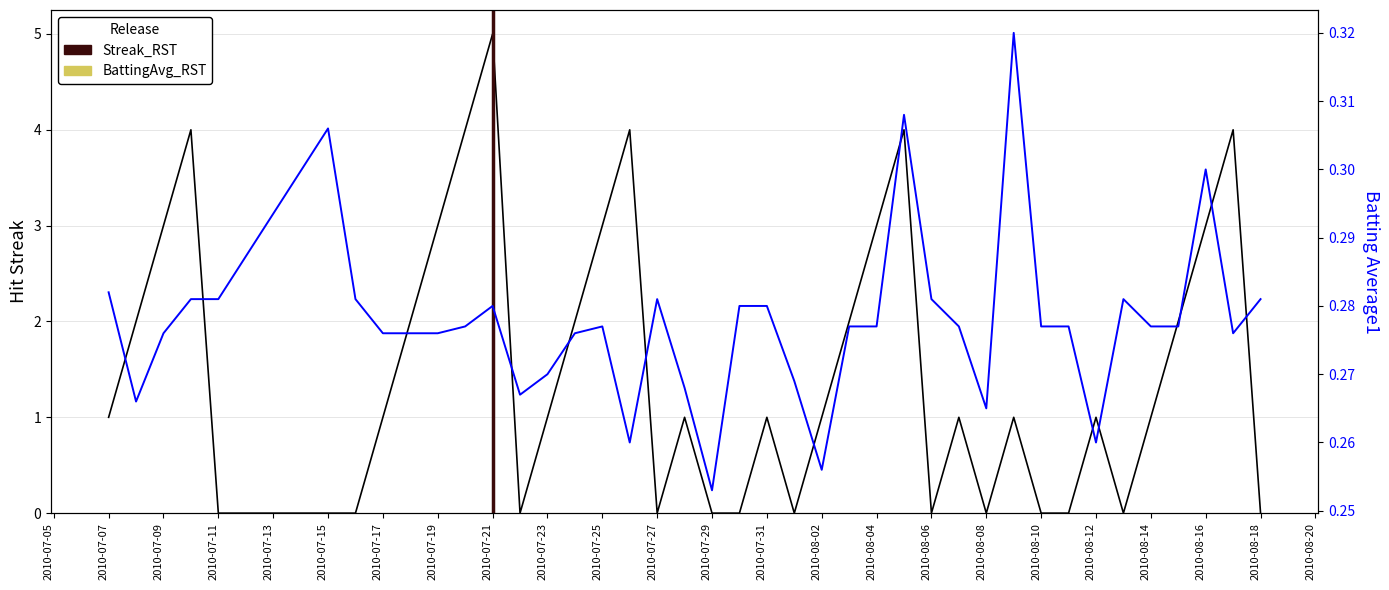

Count the number of categories in the chart.

40